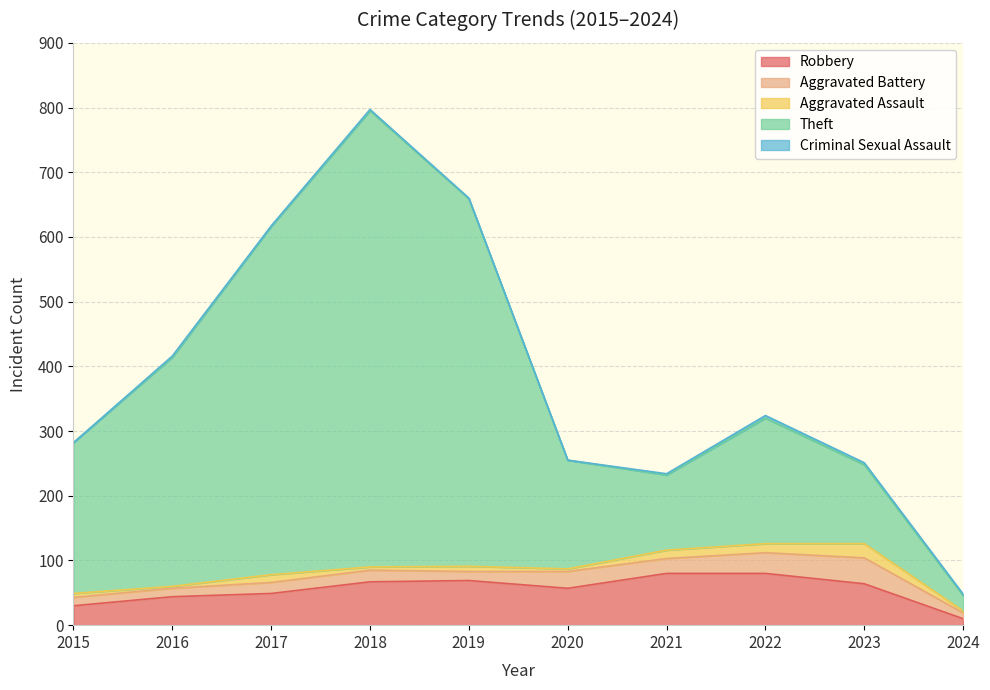

What is the approximate value of Aggravated Assault at 2020?

4